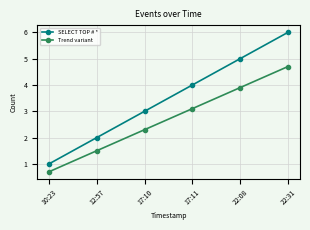

Is this an area chart (filled region under the line)?

No